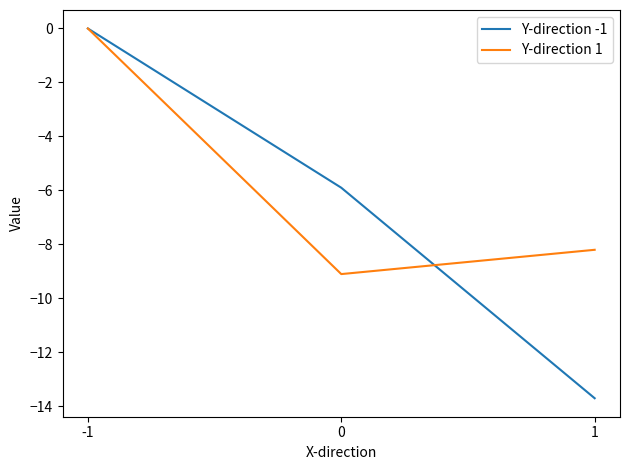

At 0, list the series in order from smallest to largest.

Y-direction 1, Y-direction -1